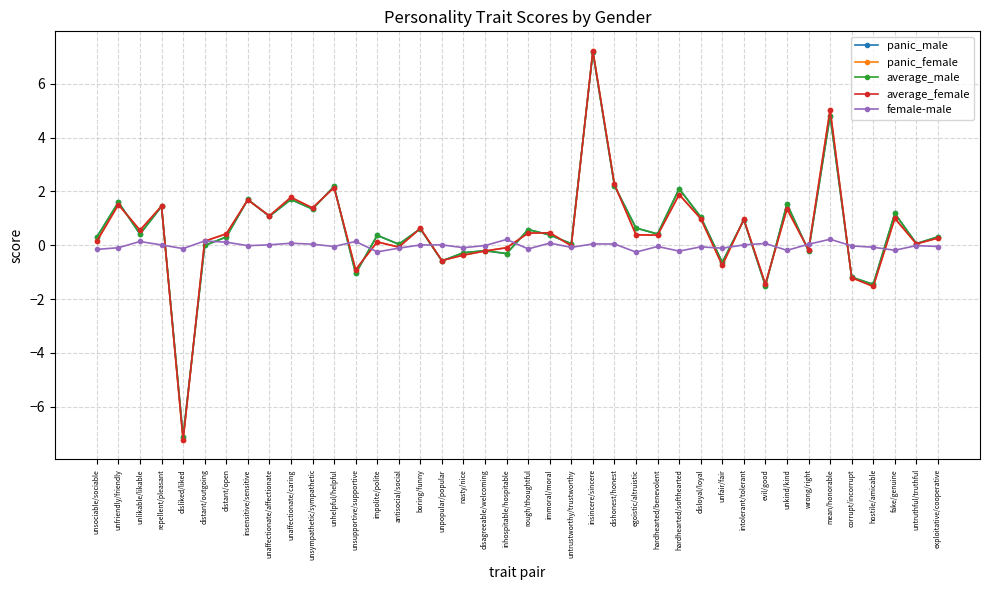

Which series changed the most between unsympathetic/sympathetic and unpopular/popular?

average_female